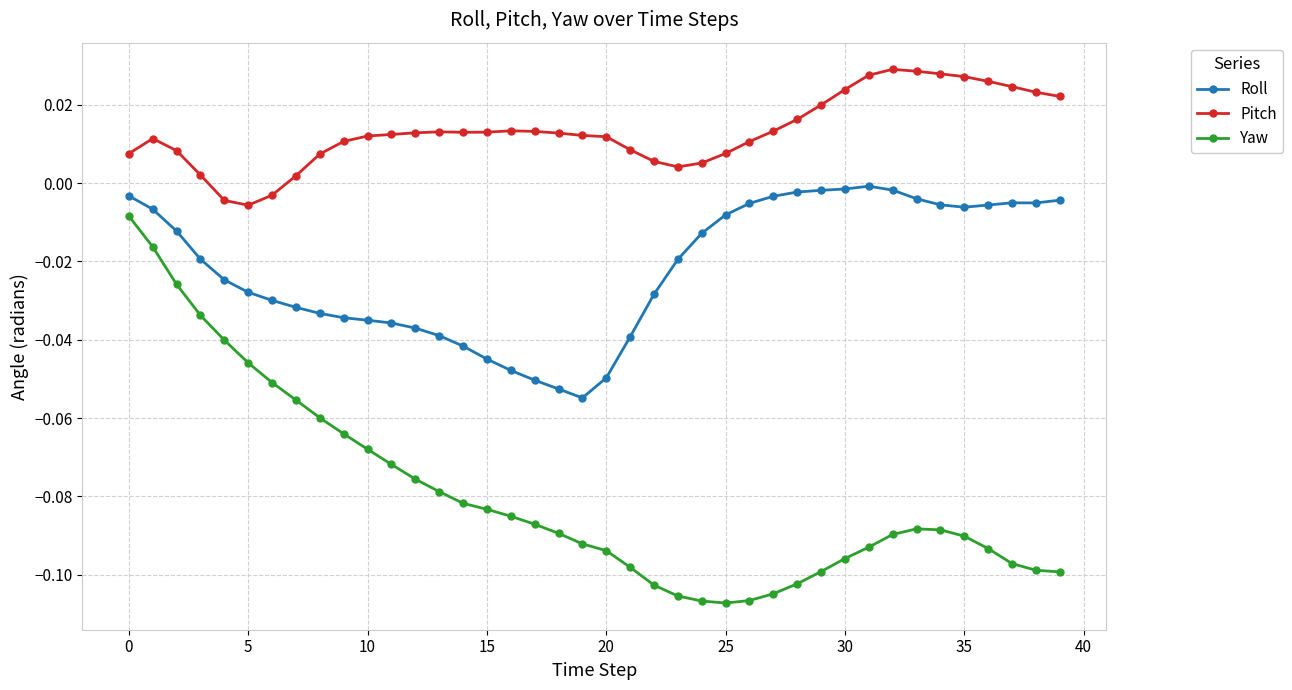

Which series has the largest range (max minus min)?

Yaw